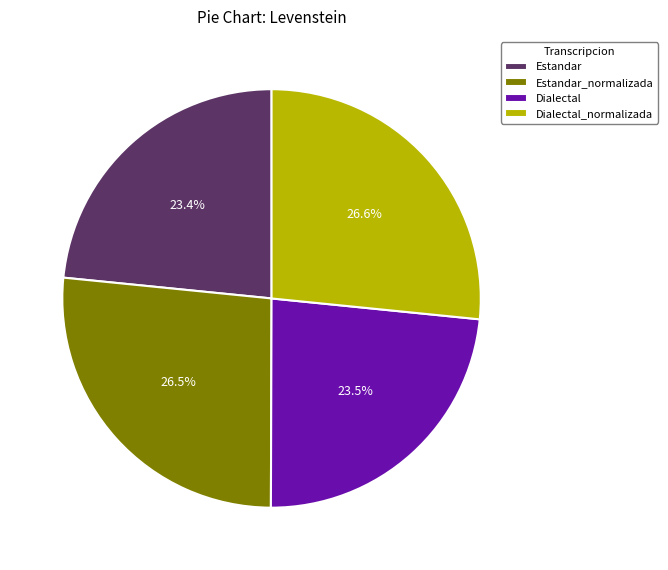

Does Dialectal represent more than half of the total?

No